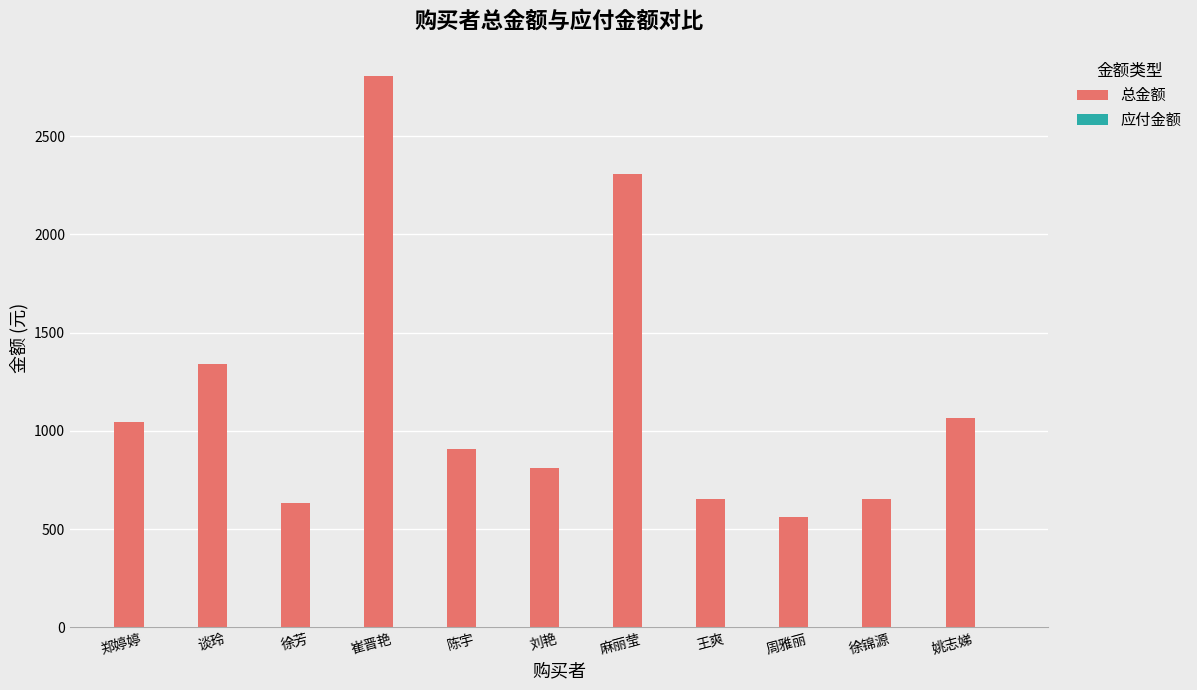

How many series are shown in this chart?

1